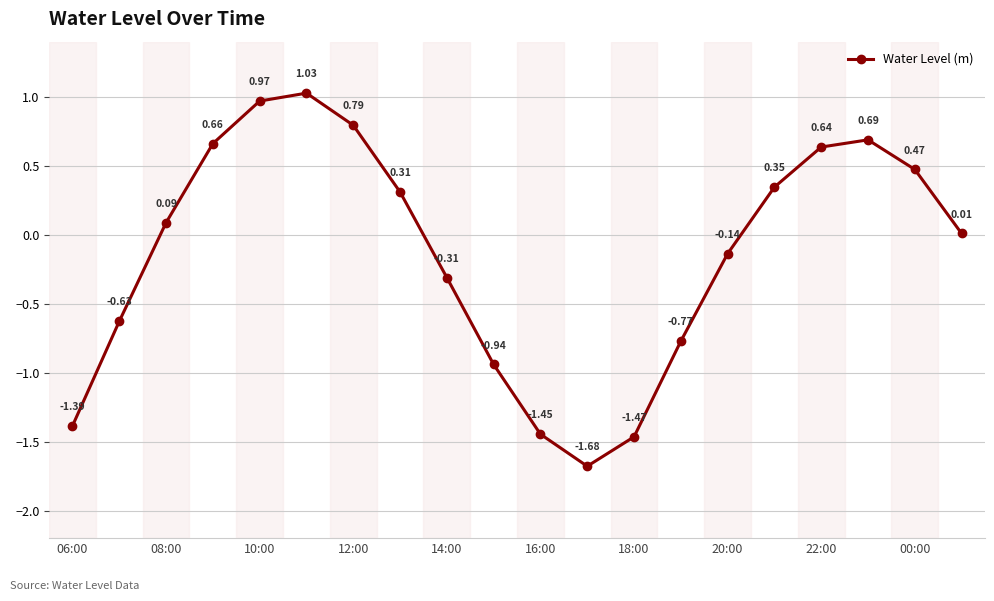

What is the difference between the maximum and minimum values?

2.7